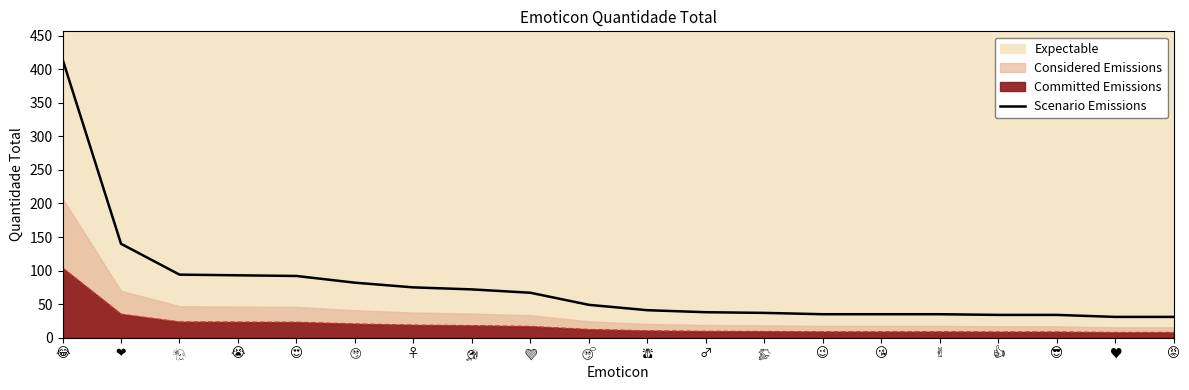

The chart shows a value of 415 at 😂. True or false?

True